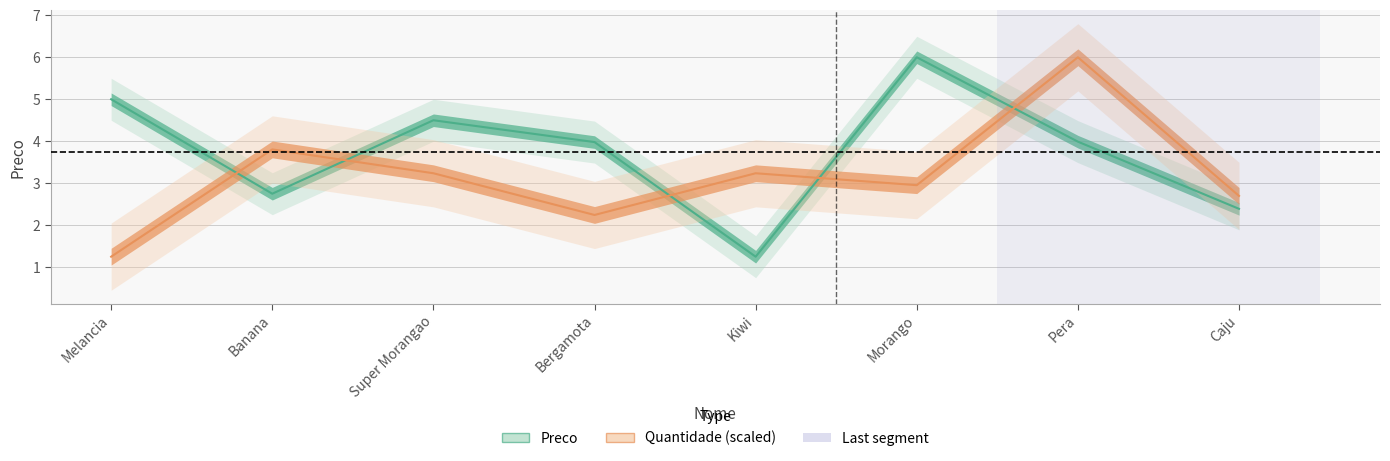

Rank the series by their average value, from highest to lowest.

Preco, Quantidade (scaled)